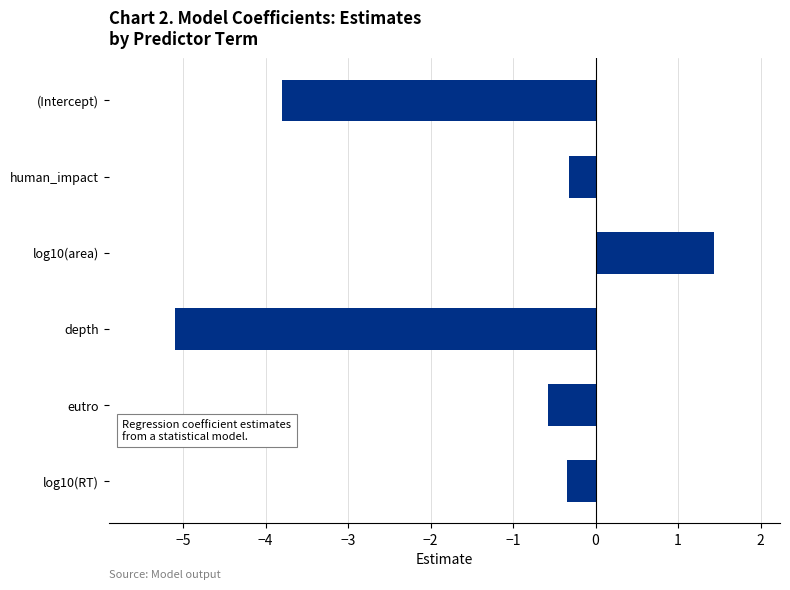

What is the change in value from log10(area) to depth?

-6.5